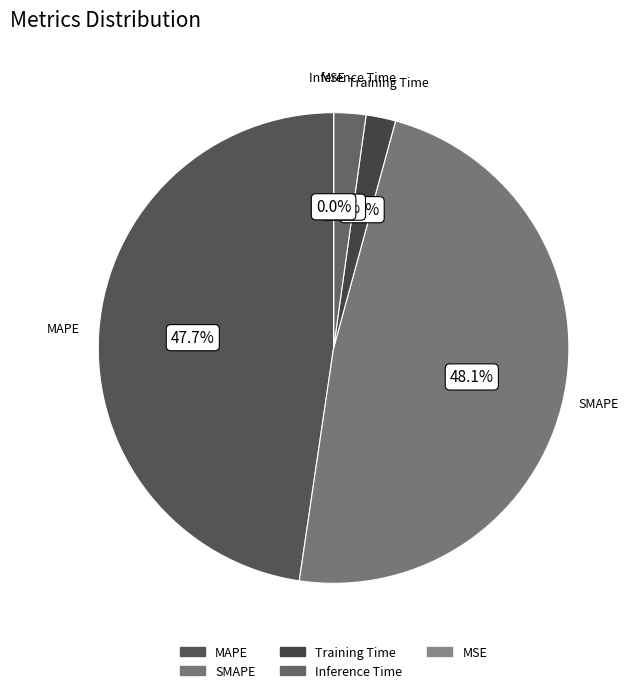

Does Training Time account for over 50% of the chart?

No